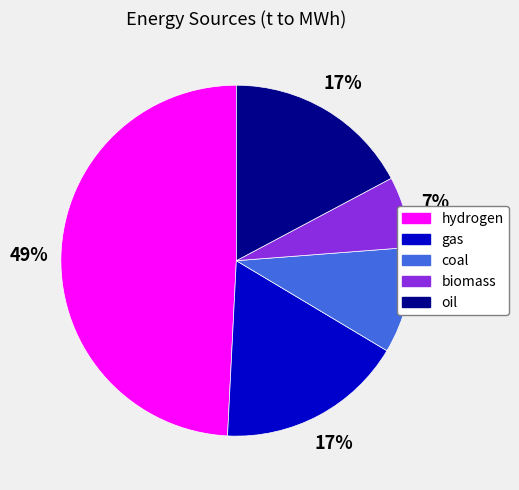

Does any single category account for the majority?

No